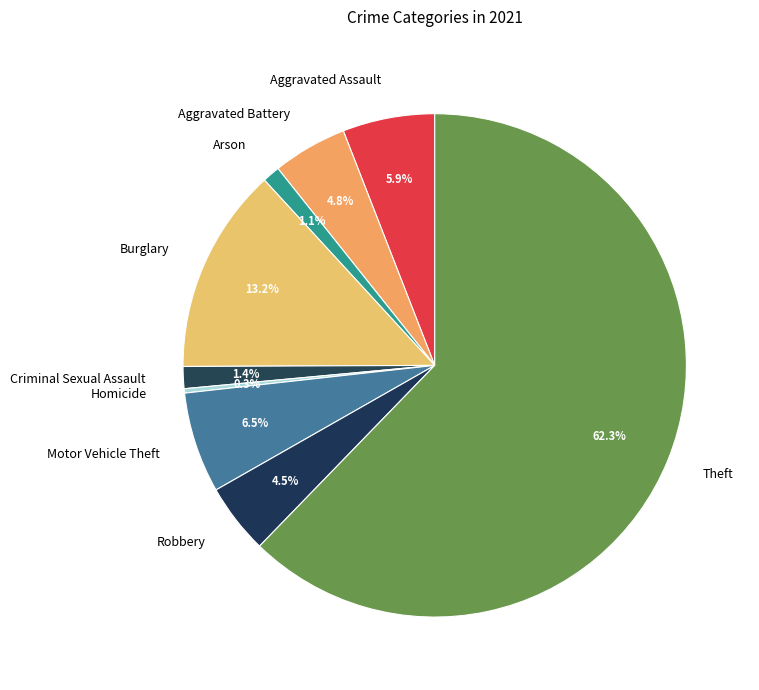

Which slice represents more than half of the pie?

Theft